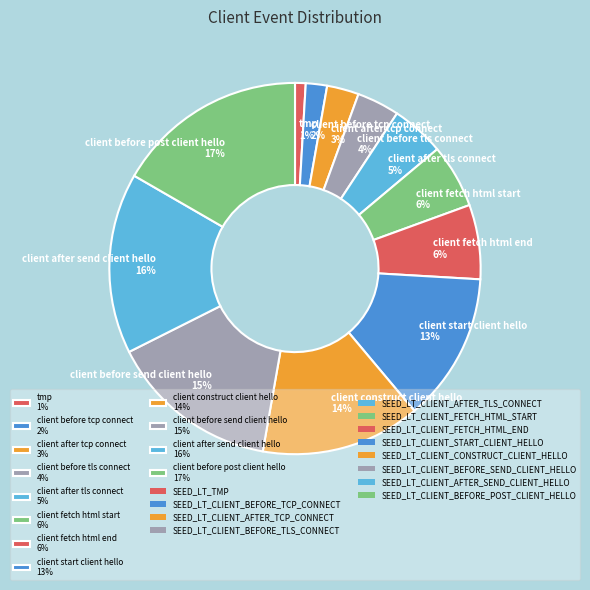

To the nearest percent, what is the average slice percentage?

8%